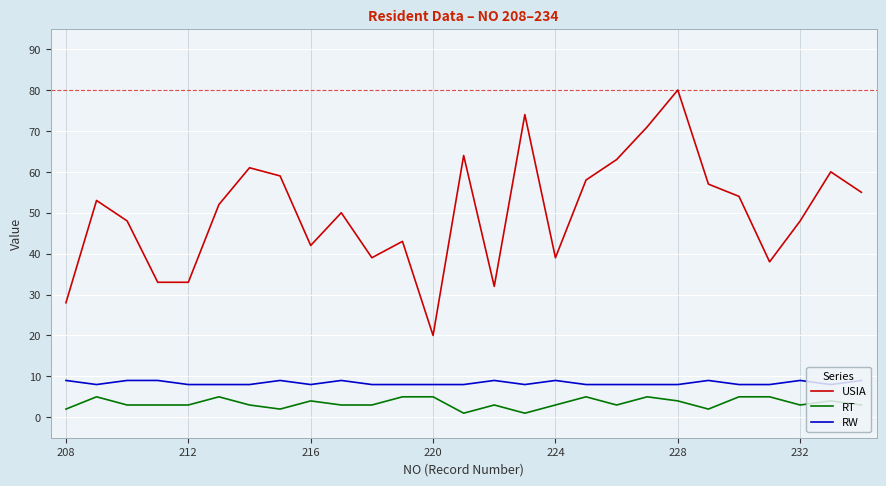

How many distinct data groups are displayed?

3